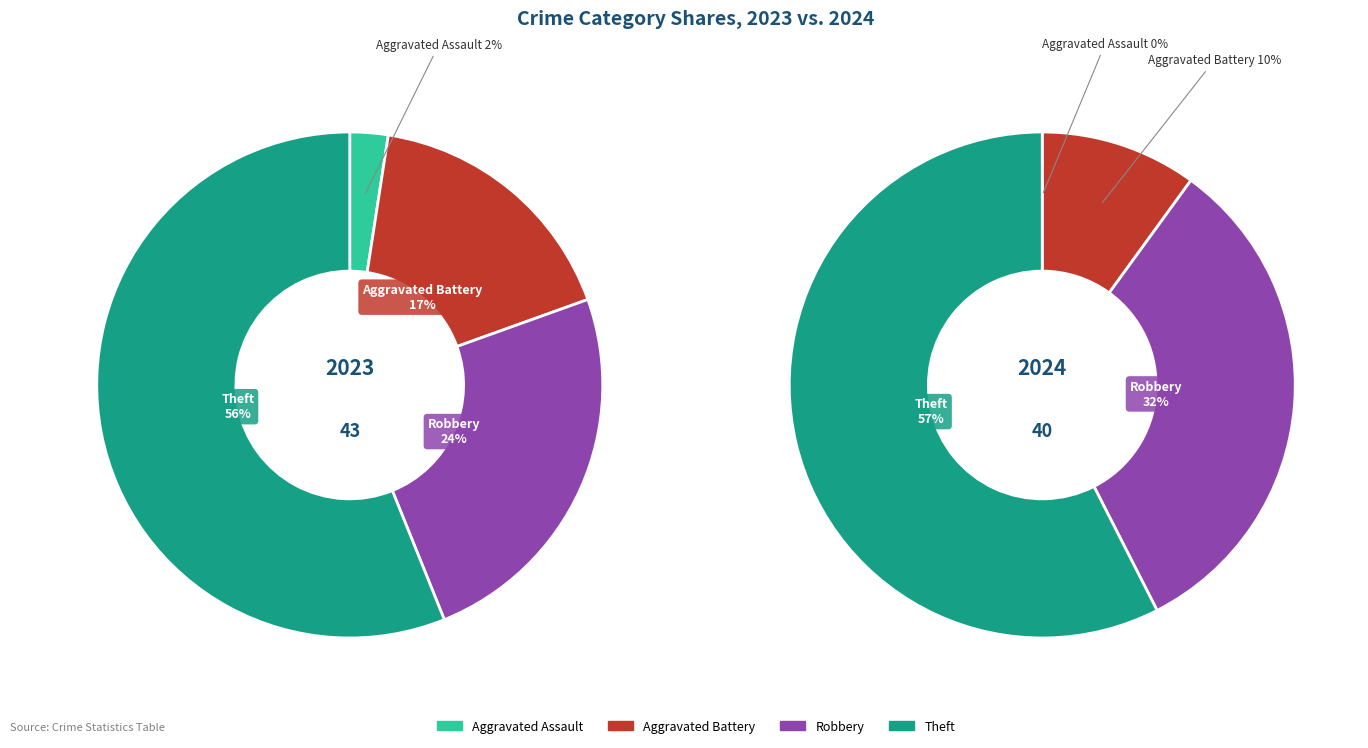

Is there any slice that represents more than half of the pie?

Yes